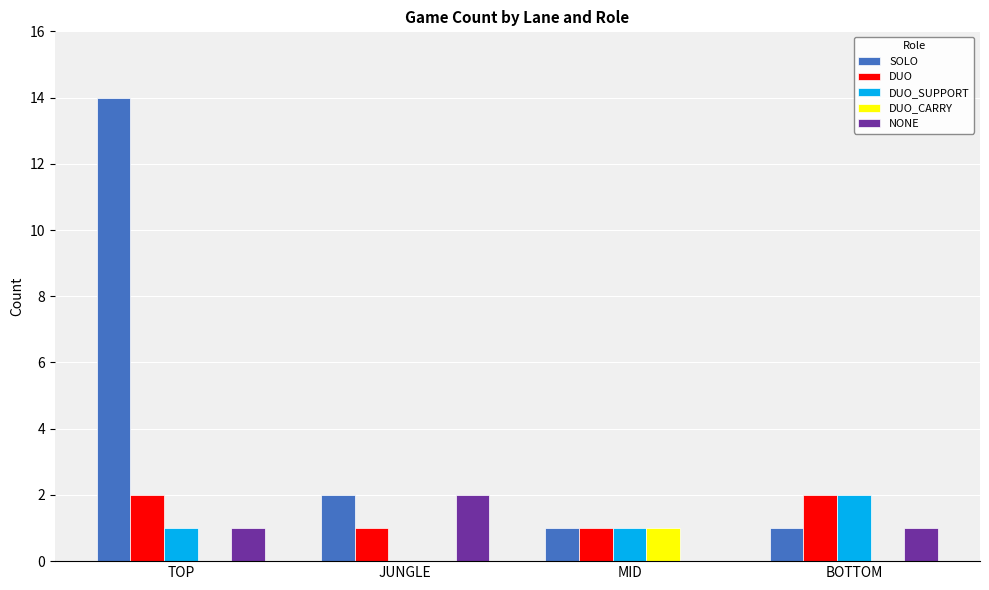

What value does the NONE series have at JUNGLE?

2